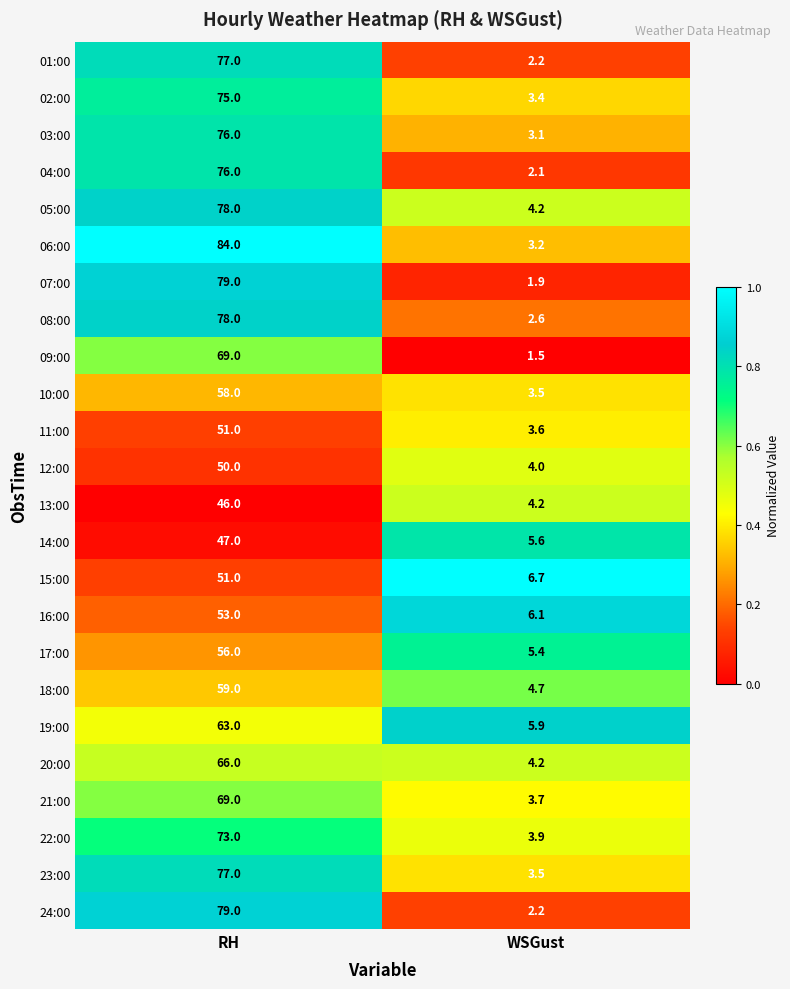

What is the minimum value for 10:00?

3.5